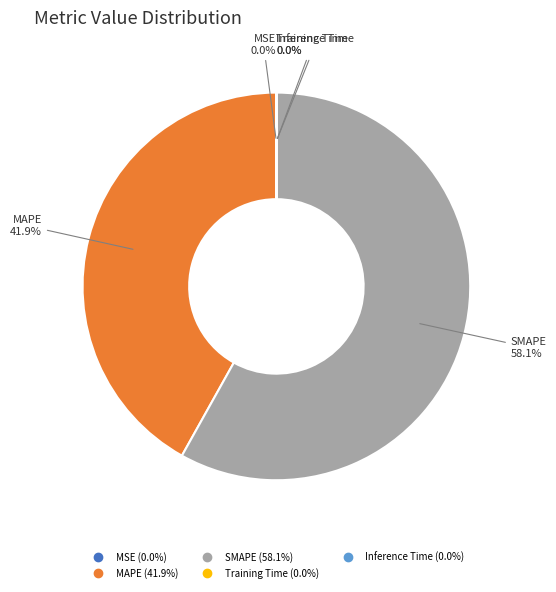

Which slice is the largest?

SMAPE